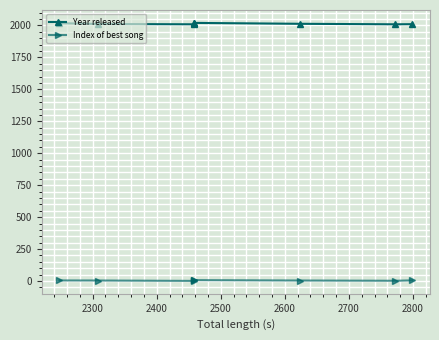

What is the total value across all series at 2600?

2027.0